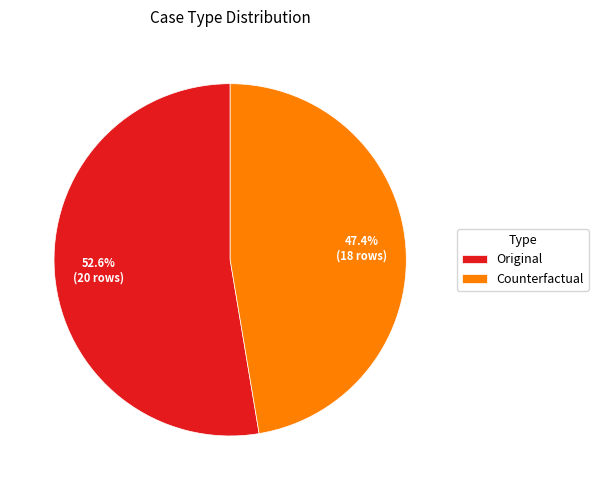

To the nearest percent, what percentage of the pie is Counterfactual?

47%